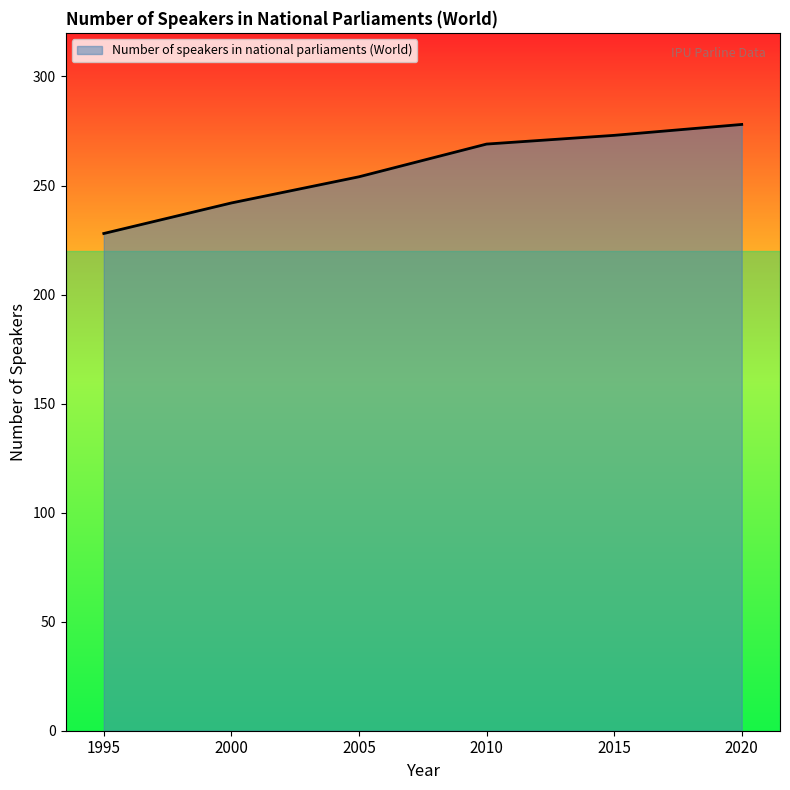

At which label is the value closest to 253?

2005